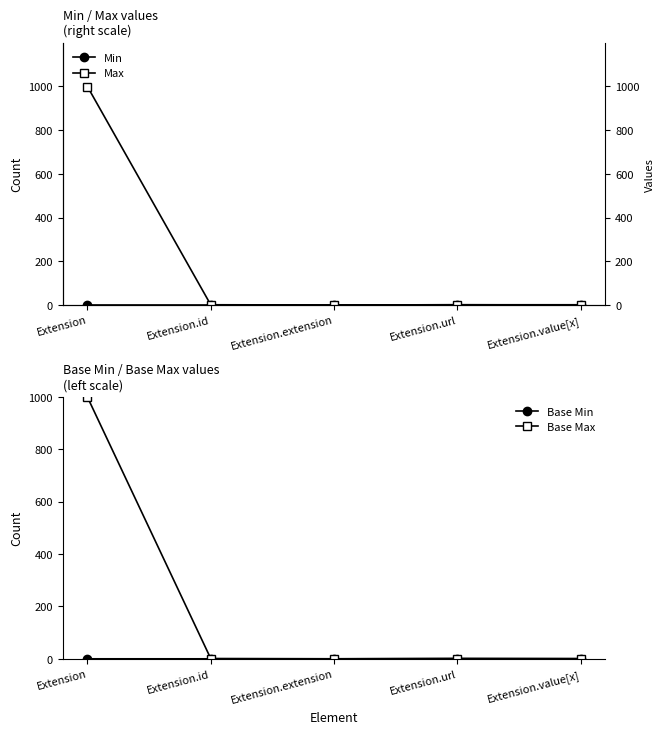

Which series has the largest total across all categories?

Max